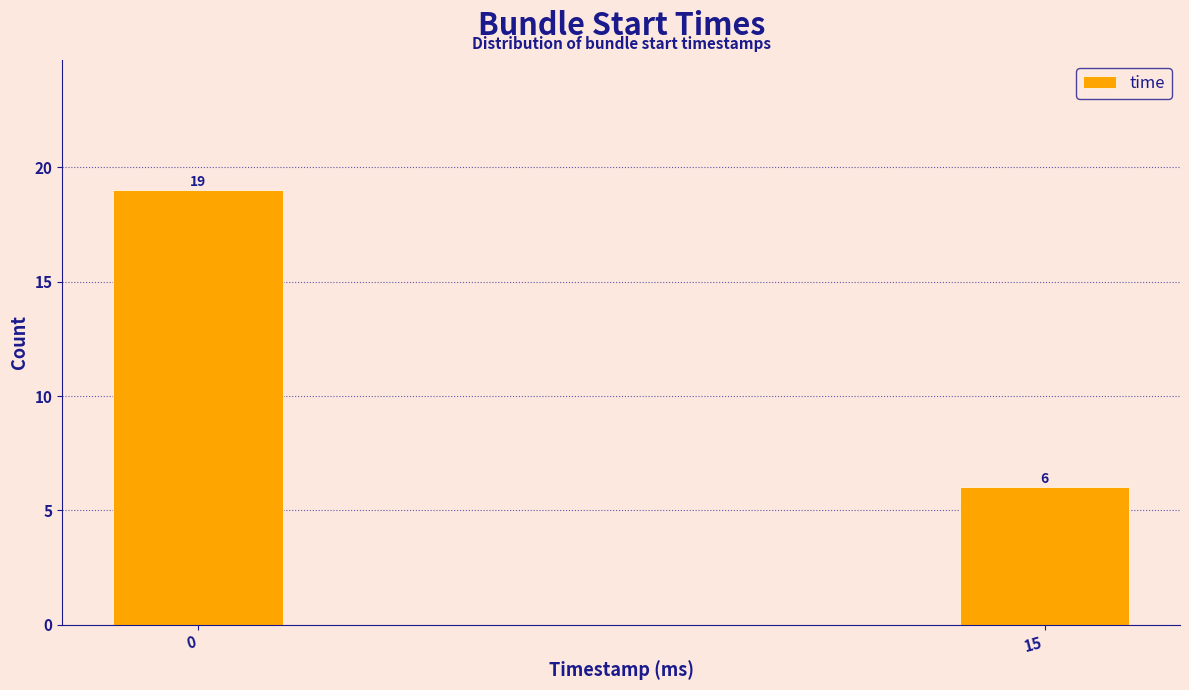

Reading left to right, transcribe all the data shown in this chart.

0=19	15=6